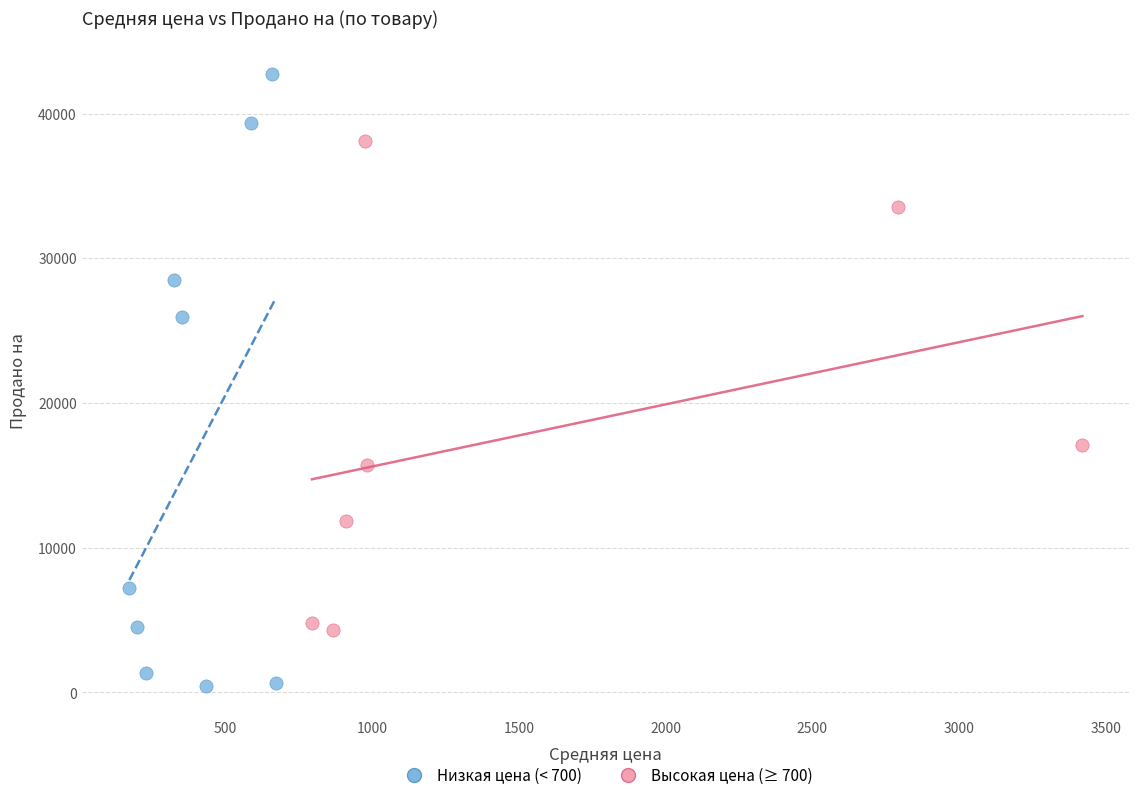

Which series reaches the minimum Y coordinate?

Низкая цена (< 700)